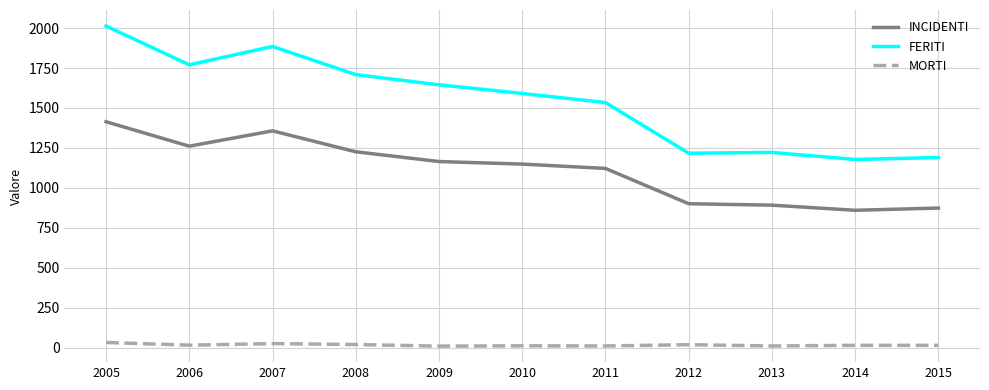

What is the total value across all series at 2006?

3047